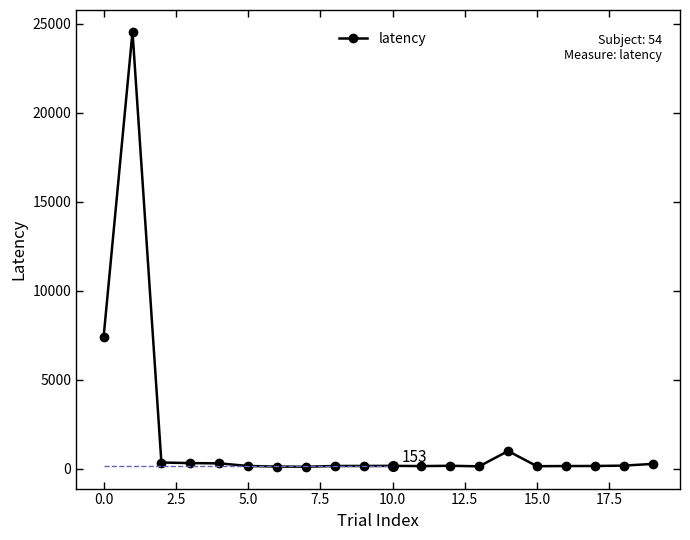

What is the greatest value displayed?

24563